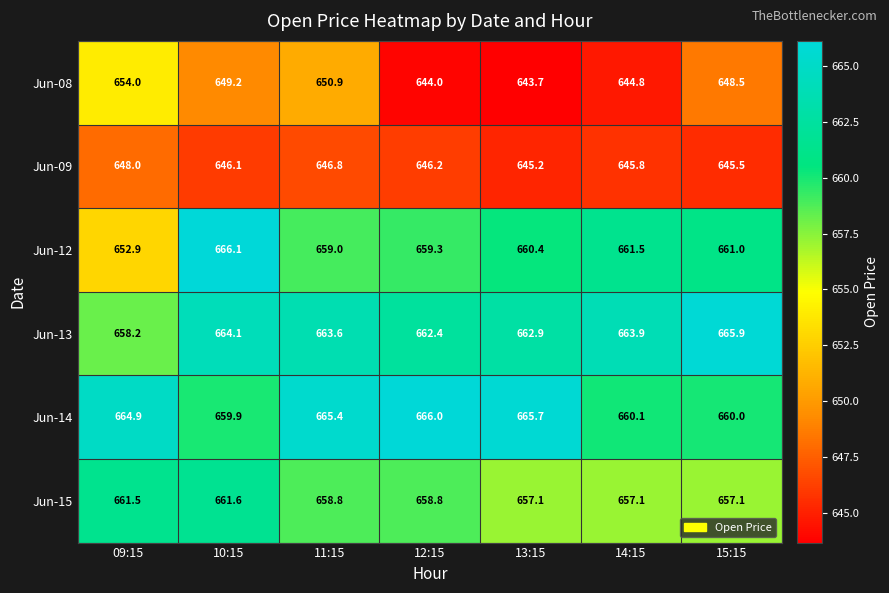

What is the sum of the Jun-12 values at 10:15 and 15:15?

1327.1